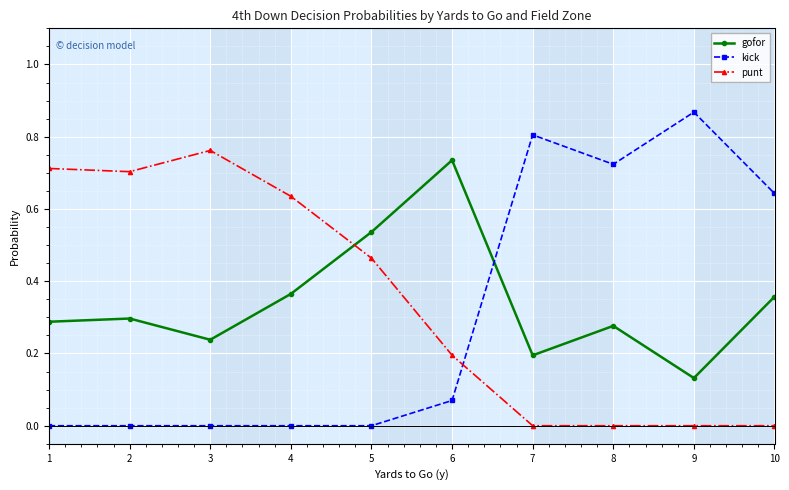

Is the value of punt at 9 greater than the value of kick at 6?

No